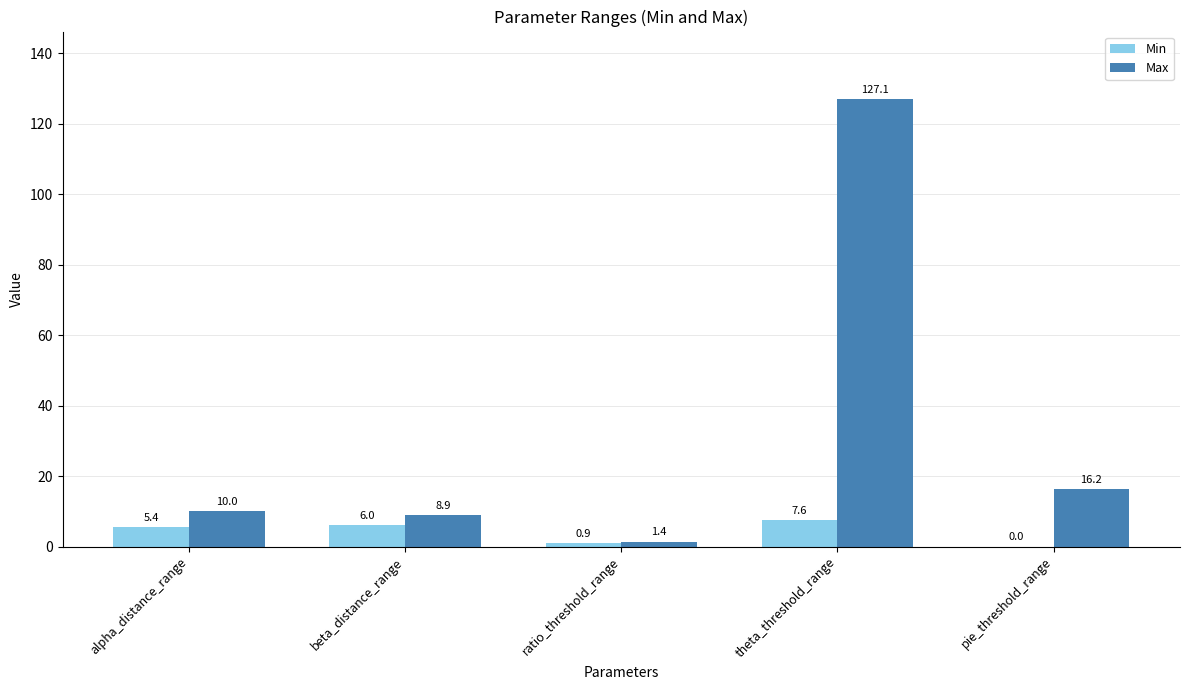

What value does the Min series have at theta_threshold_range?

7.6